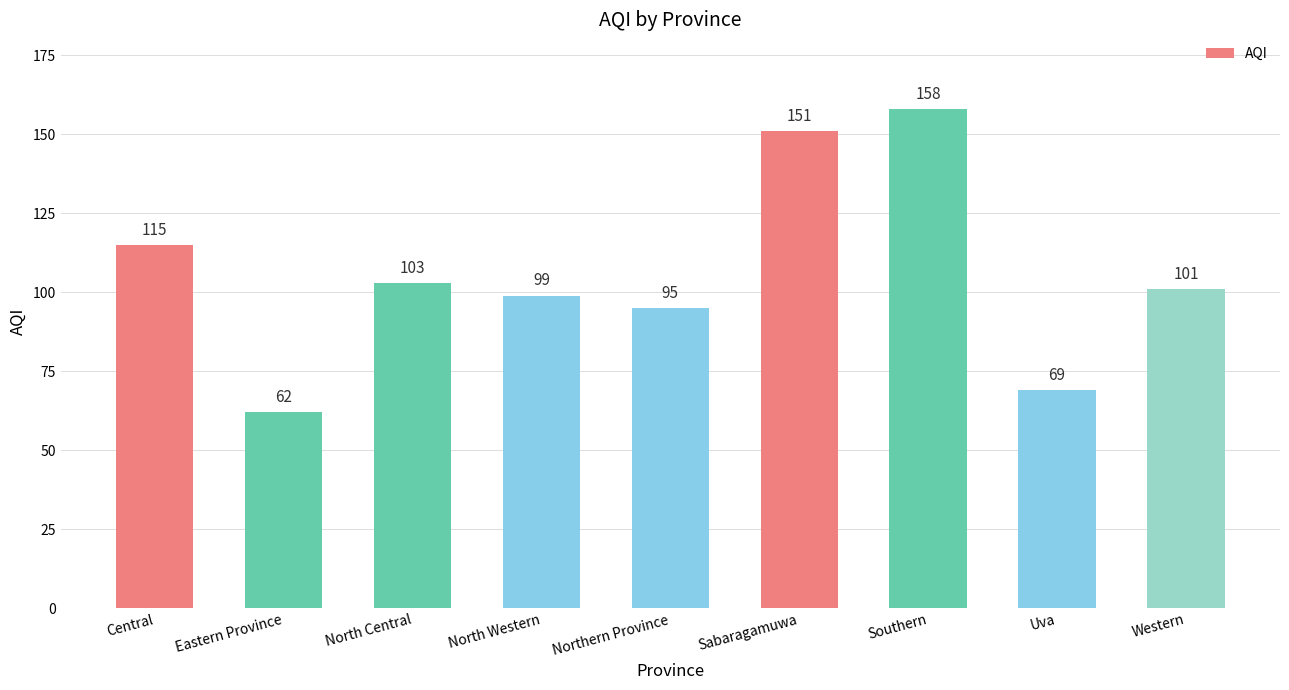

Does the chart contain stacked bars?

No